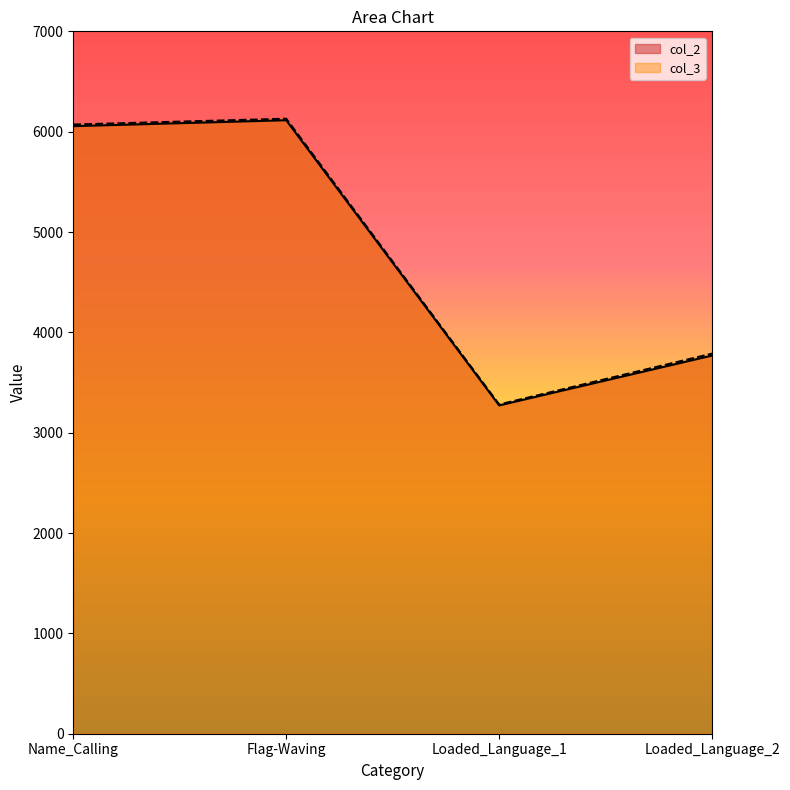

The col_3 series shows 3788 at Loaded_Language_2. True or false?

True